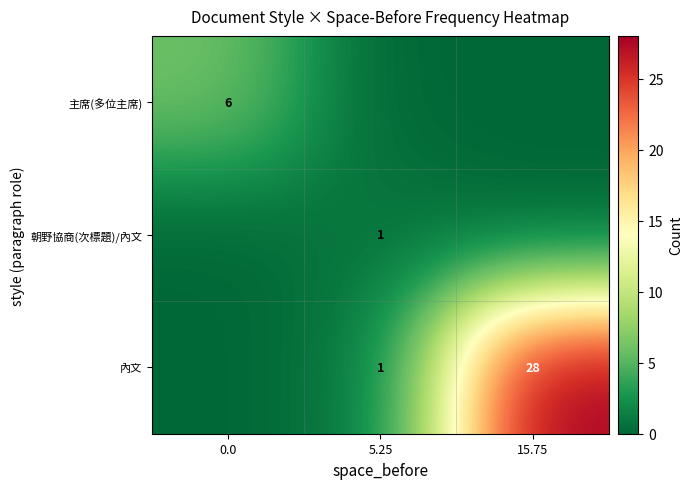

What is the difference between the 內文 values at 5.25 and 15.75?

27